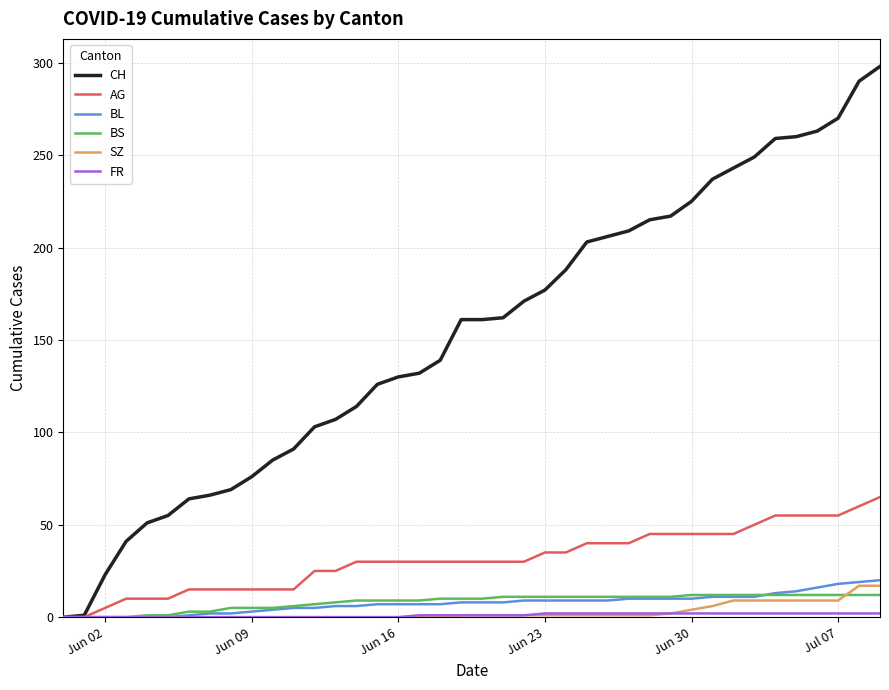

Which series has the largest range (max minus min)?

CH